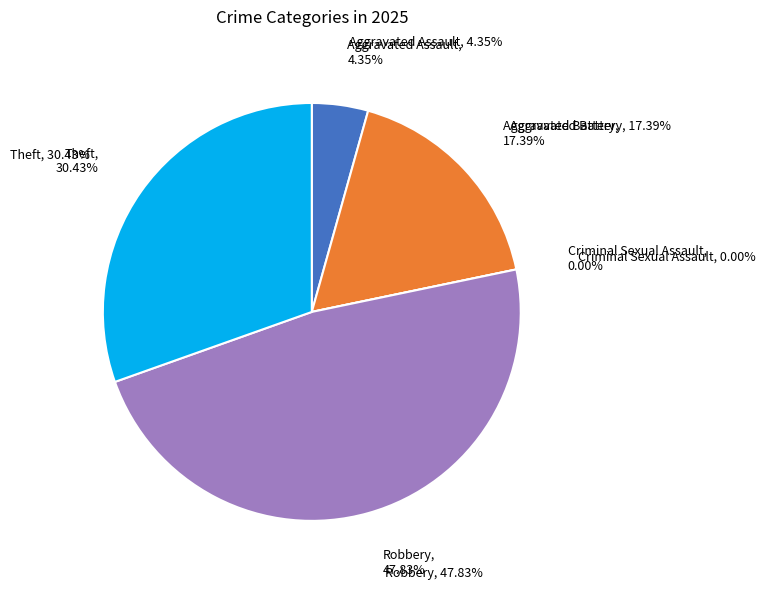

What percentage is the Aggravated Battery slice, to the nearest percent?

17%